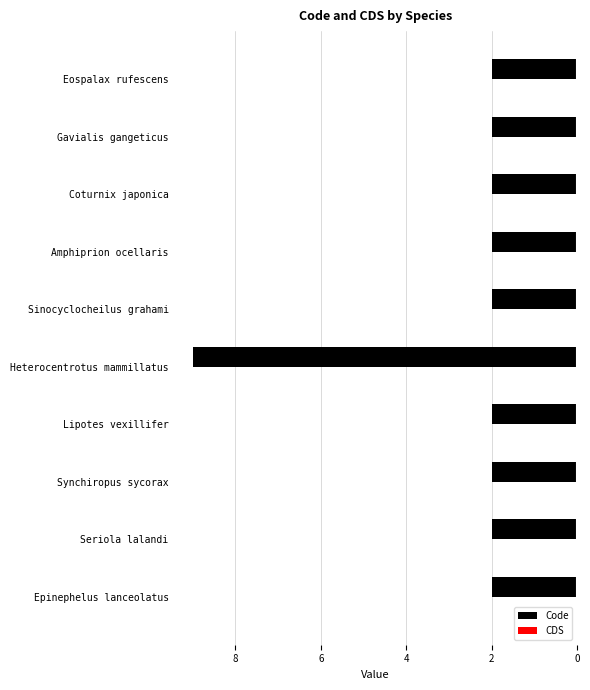

Are the bars horizontal?

Yes